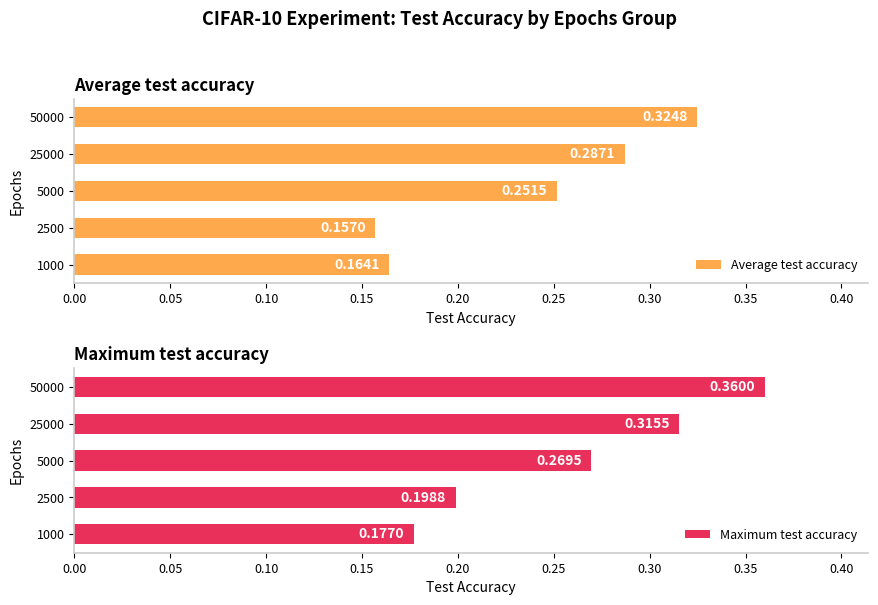

How many Maximum test accuracy values are between 0 and 1?

5